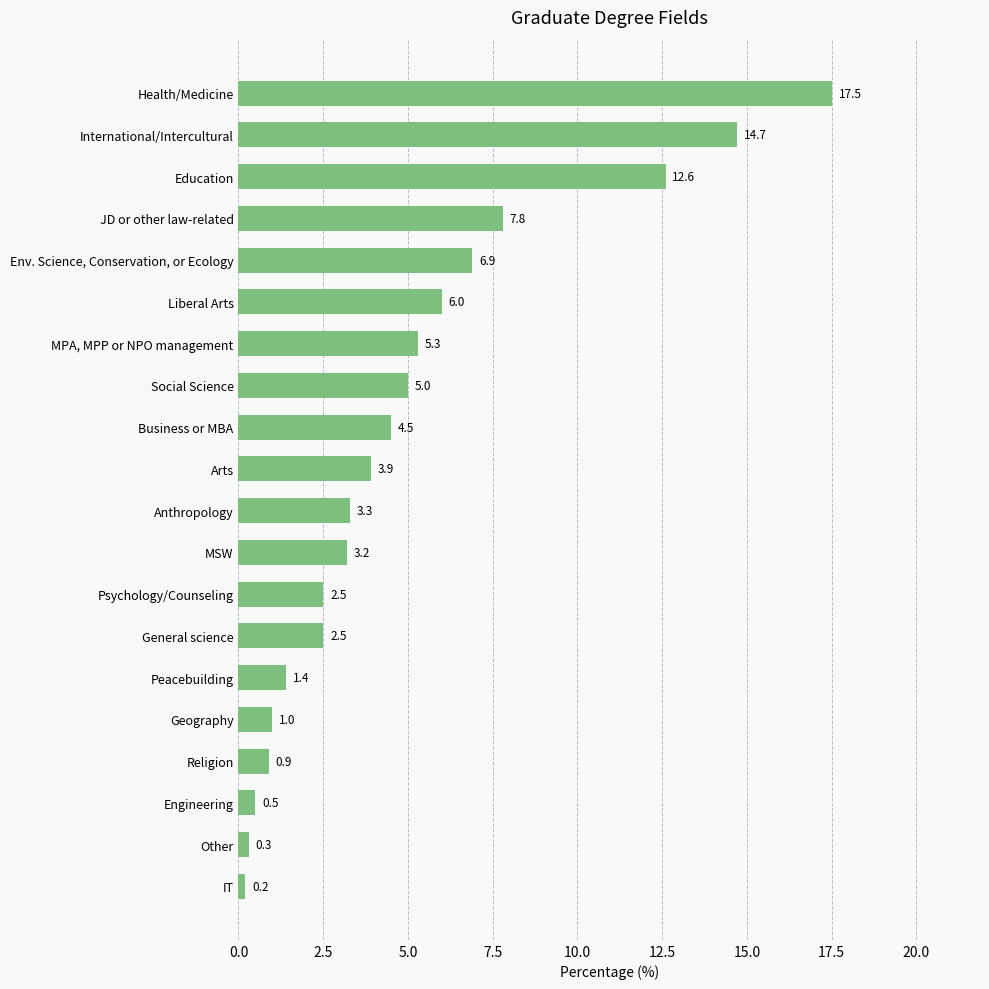

At which label is the value closest to 8?

JD or other law-related